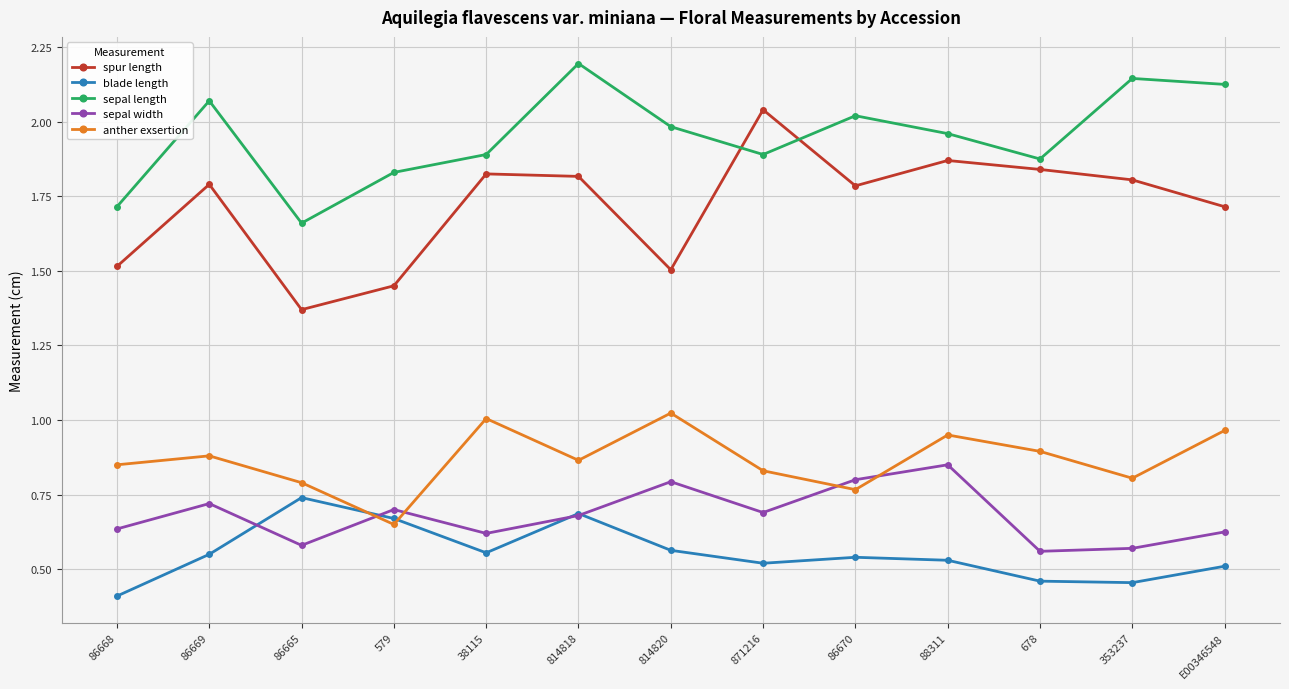

True or false: anther exsertion and spur length intersect in this chart.

False